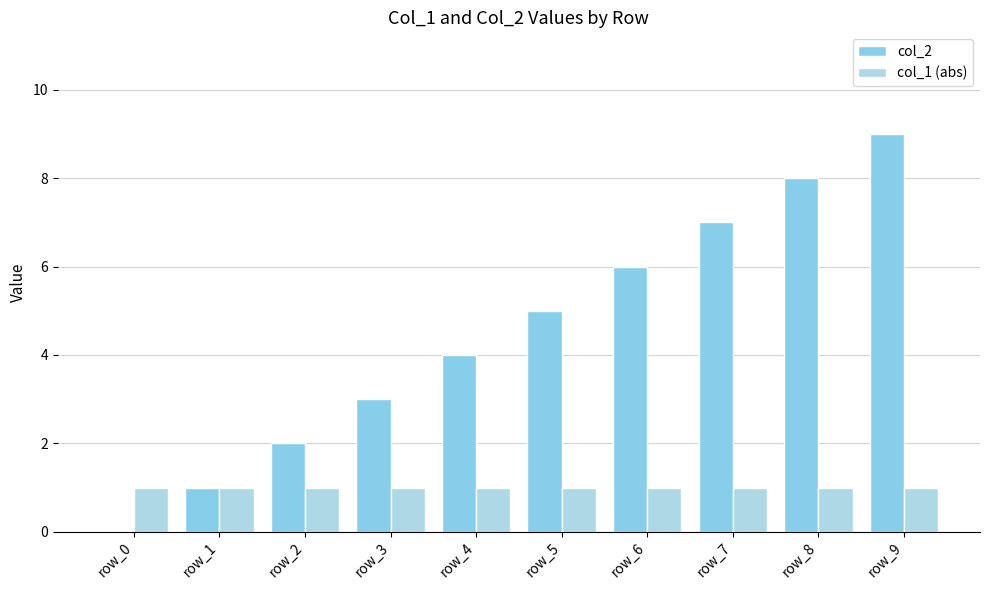

What is the value of the col_1 (abs) bar at the 8th from the left?

1